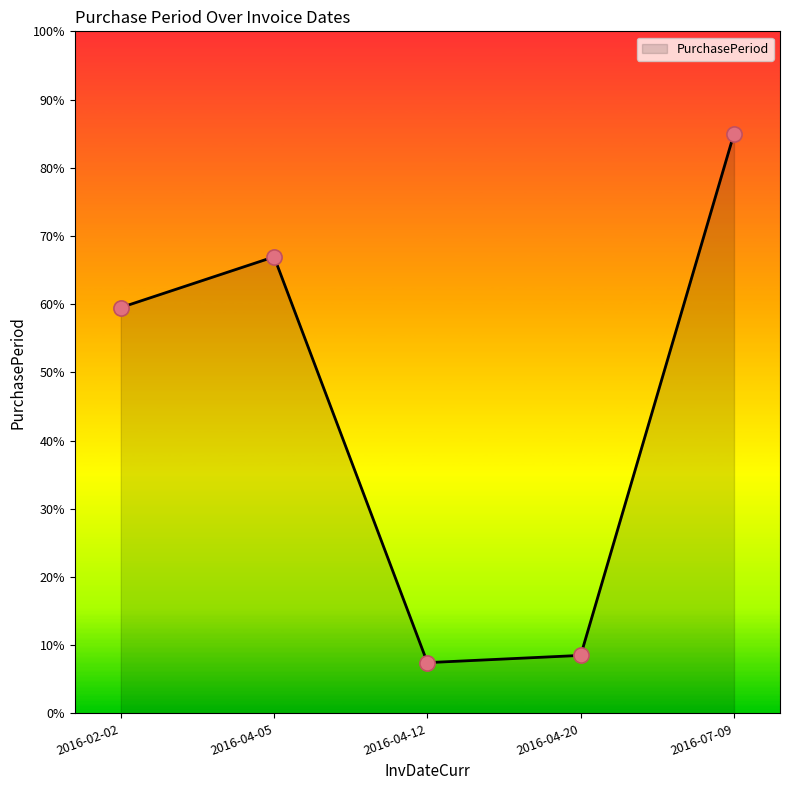

What is the change in value from 2016-02-02 to 2016-07-09?

+25.5